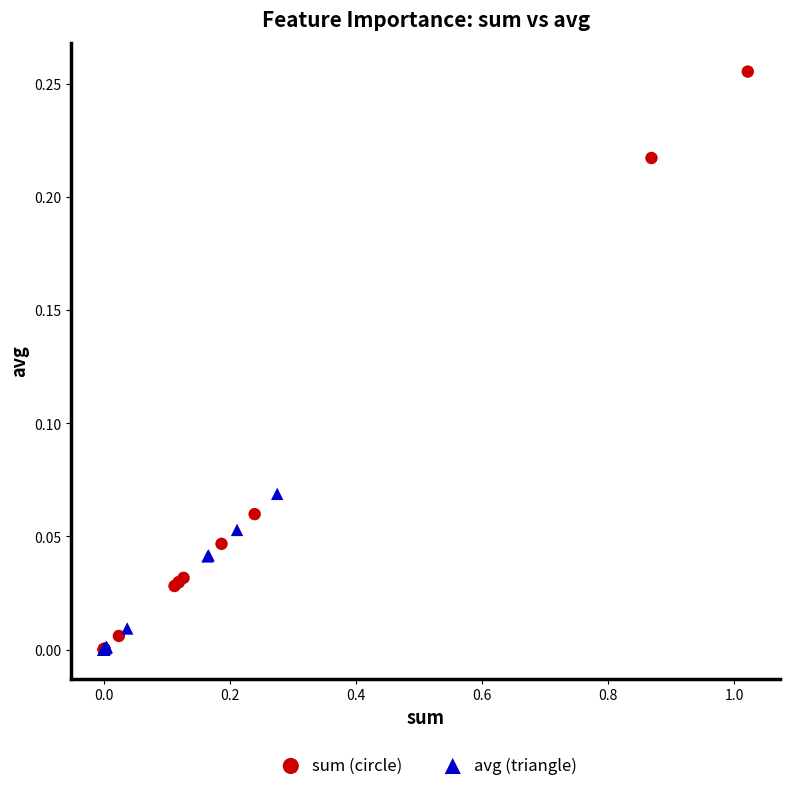

Which series has the largest Y range (max minus min)?

sum (circle)